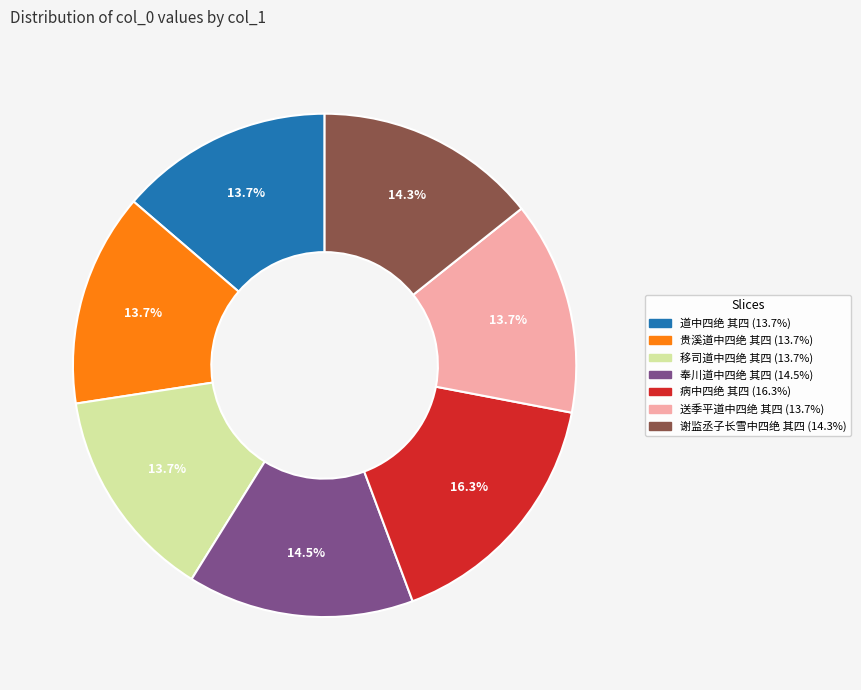

To the nearest percent, what percentage of the pie is 移司道中四绝 其四?

14%